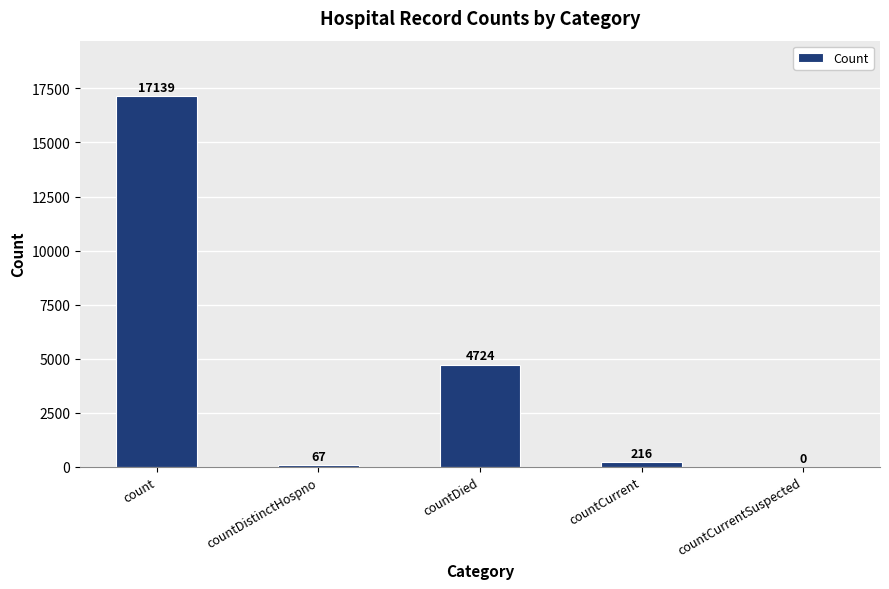

What is the sum of the values at countCurrentSuspected and countDistinctHospno?

67